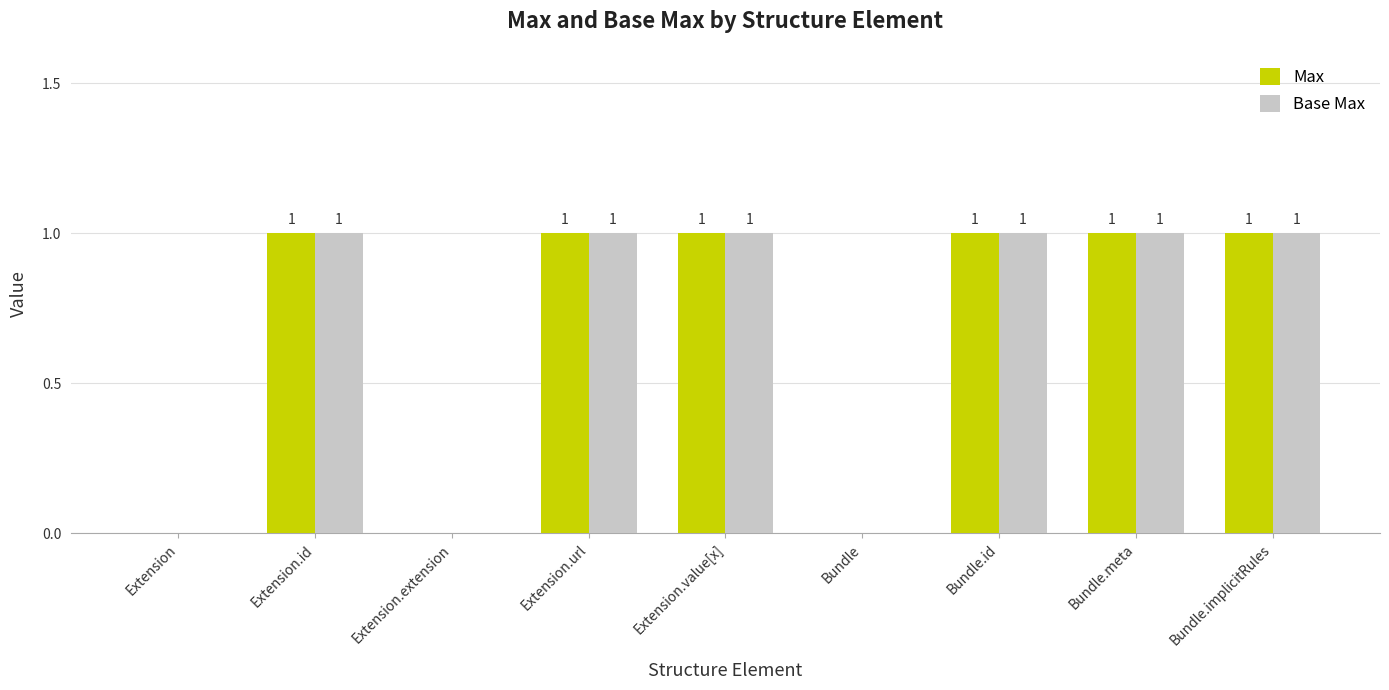

The Base Max series shows 0 at Bundle. True or false?

True